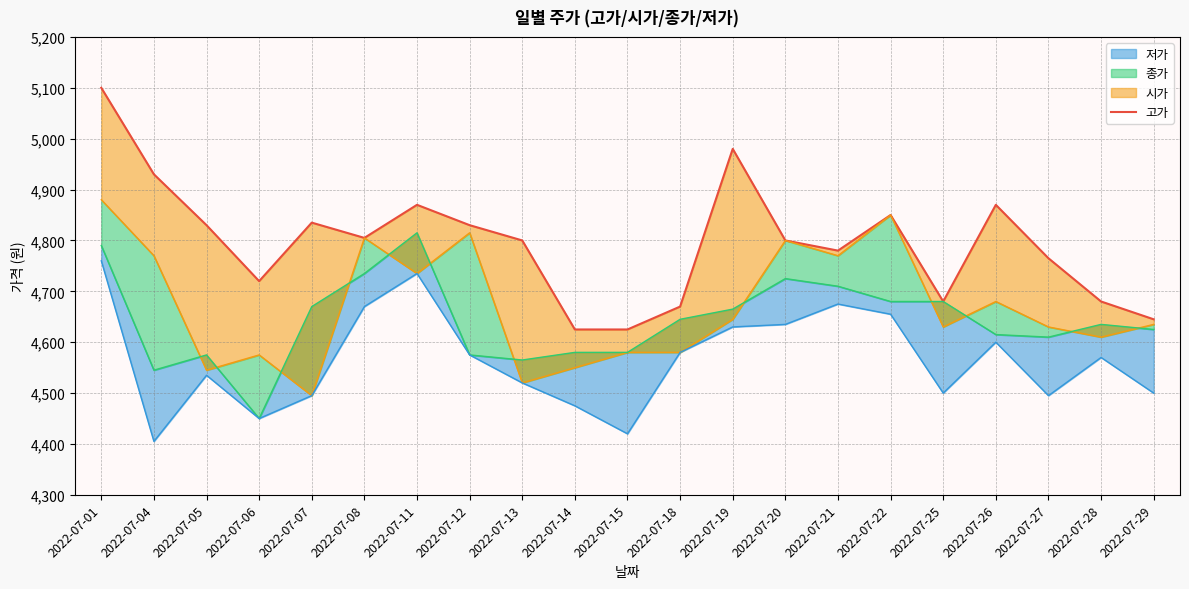

Which has a higher value, 2022-07-25 or 2022-07-15?

2022-07-25